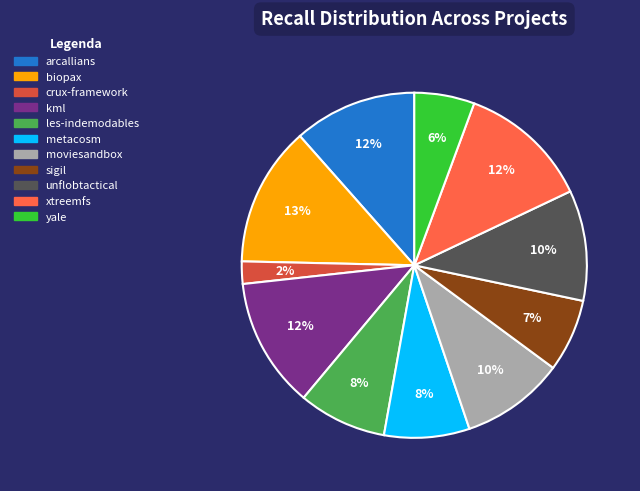

Does kml represent more than half of the total?

No